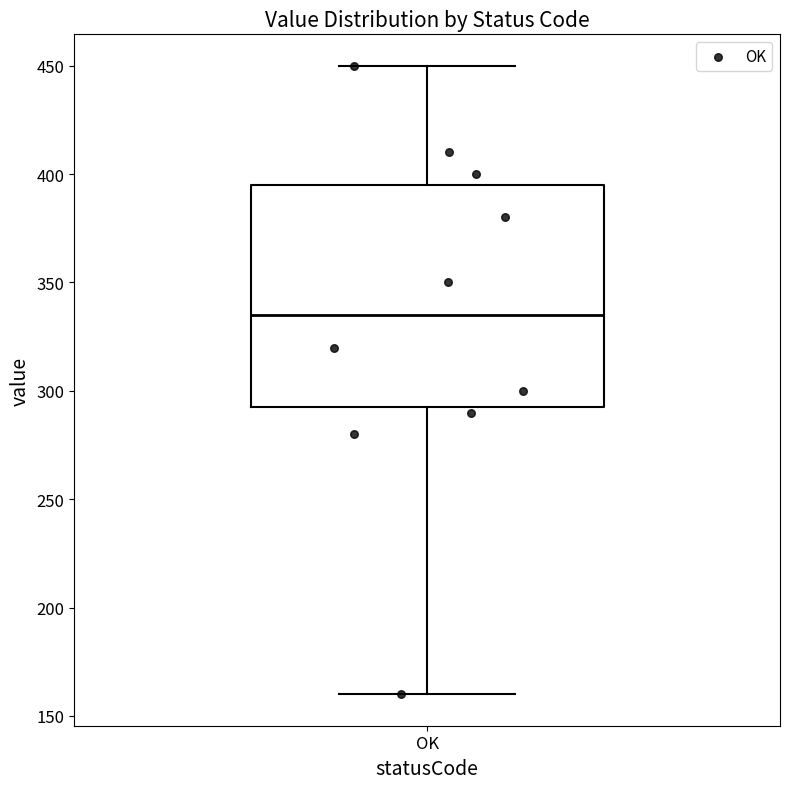

Where is the lower edge of the box for OK on the y-axis? The values are not printed on the chart, so give them approximately, as read against the axis.

295